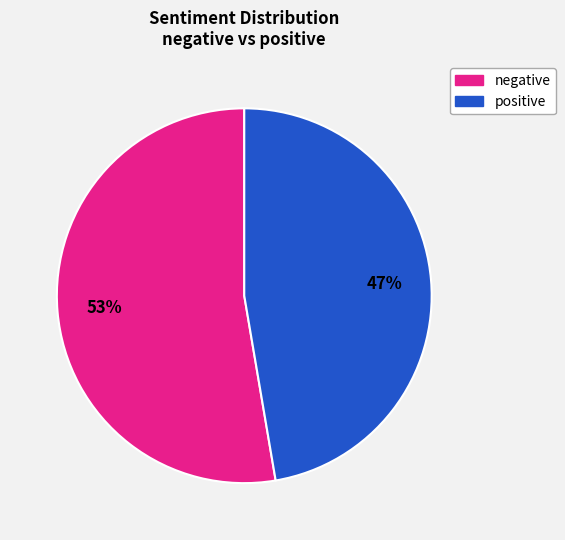

Is there a majority slice in this chart?

Yes